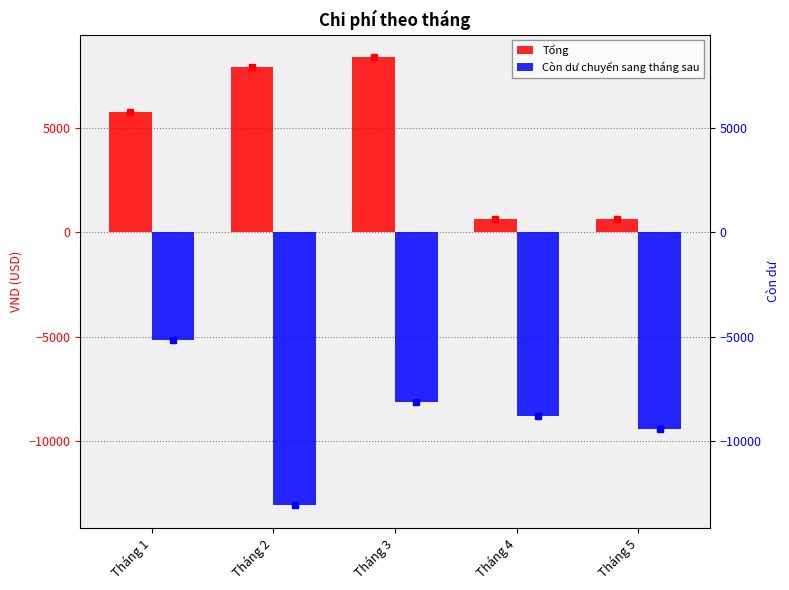

Reading left to right, list all the values displayed in this chart.

Tổng: 5748.5	7914.2	8386.4	650.0	650.0
Còn dư chuyển sang tháng sau: -5148.5	-13062.8	-8136.4	-8786.4	-9436.4